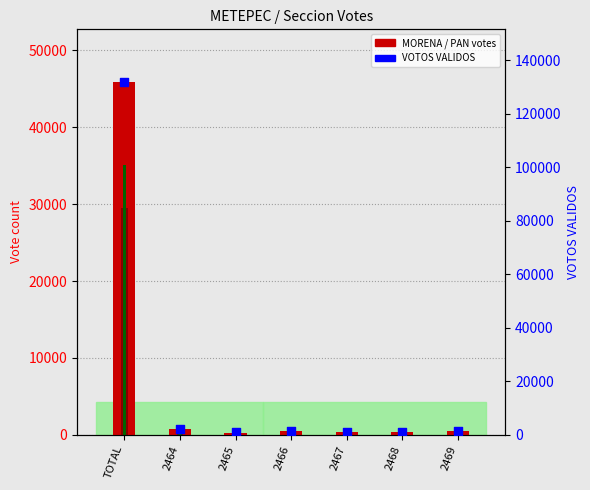

Which series has the largest Y range (max minus min)?

VOTOS VALIDOS